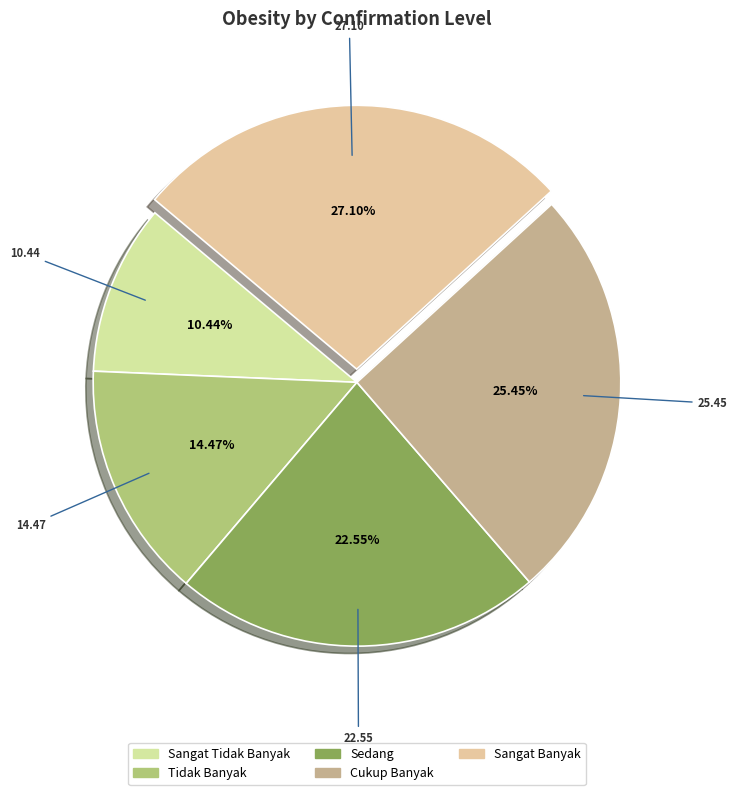

To the nearest percent, what is the difference between the largest and smallest slice percentages?

17%